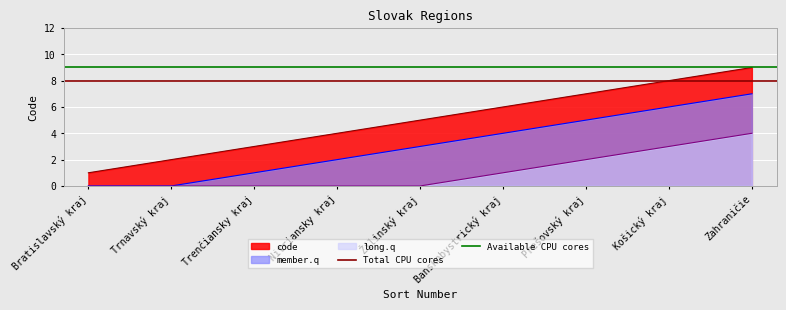

True or false: Available CPU cores has a value of 14 at Bratislavský kraj.

False